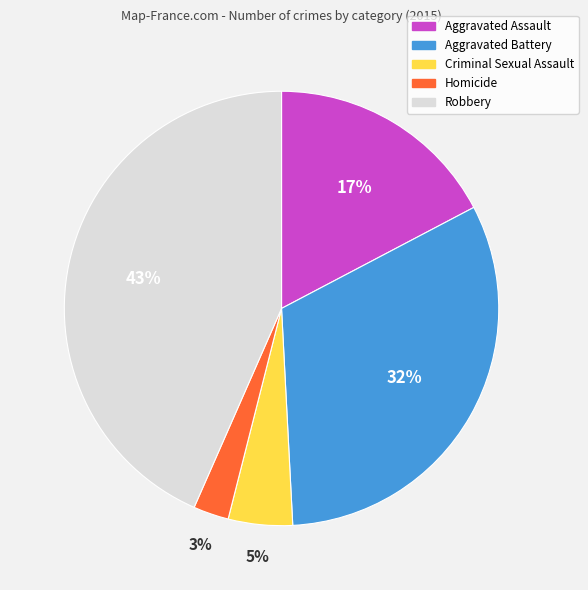

The Aggravated Assault slice represents 32% of the pie. True or false?

False